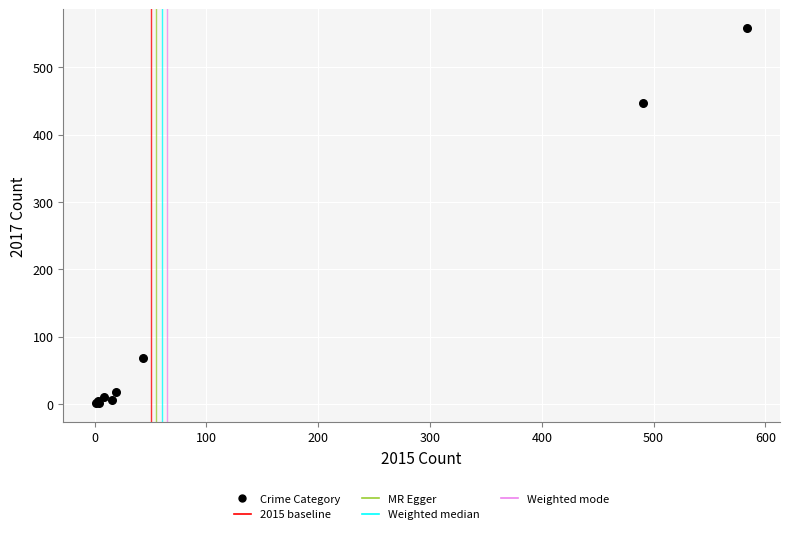

What Y value in the scatter plot is closest to 279?

447